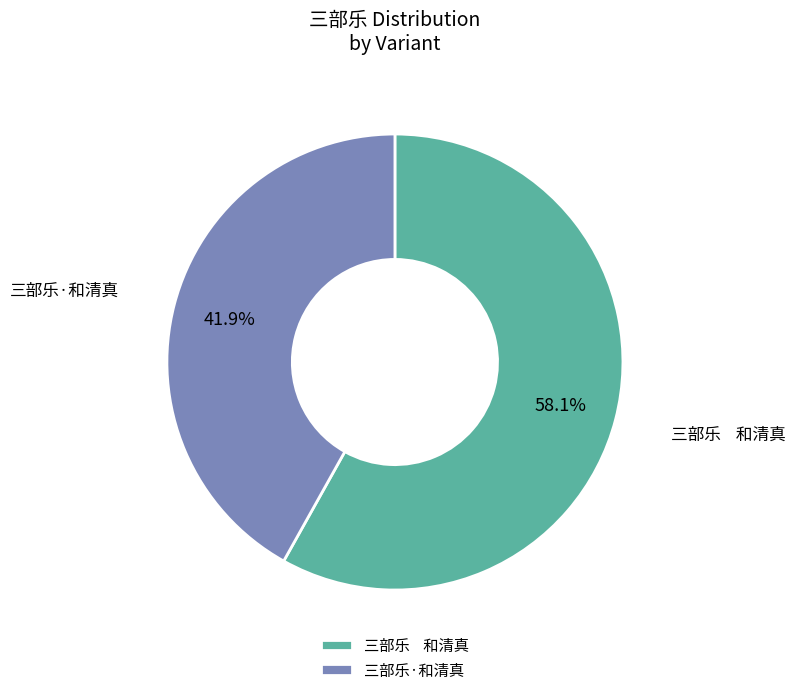

Count the number of slices in the pie.

2